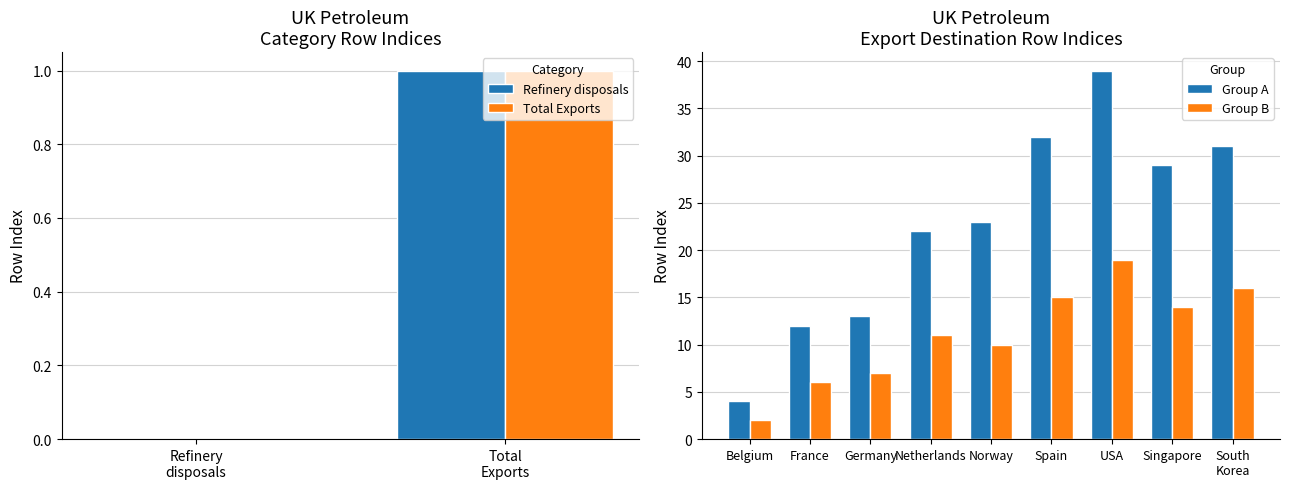

Does the chart contain any negative values?

No